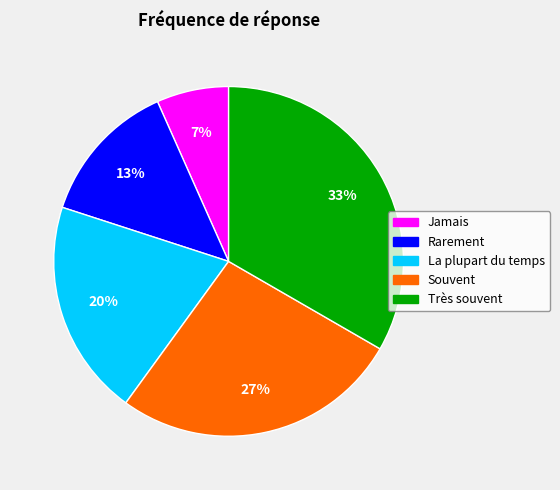

Is there a majority slice in this chart?

No